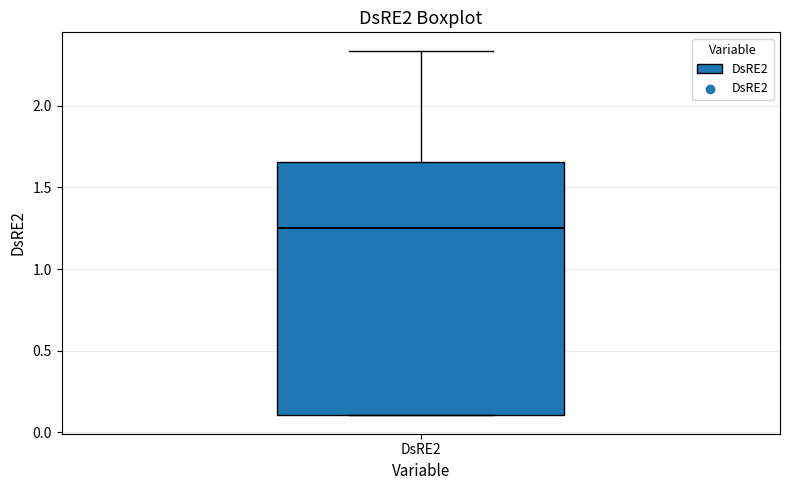

Where is the lower edge of the box for DsRE2 on the y-axis? The values are not printed on the chart, so give them approximately, as read against the axis.

0.10